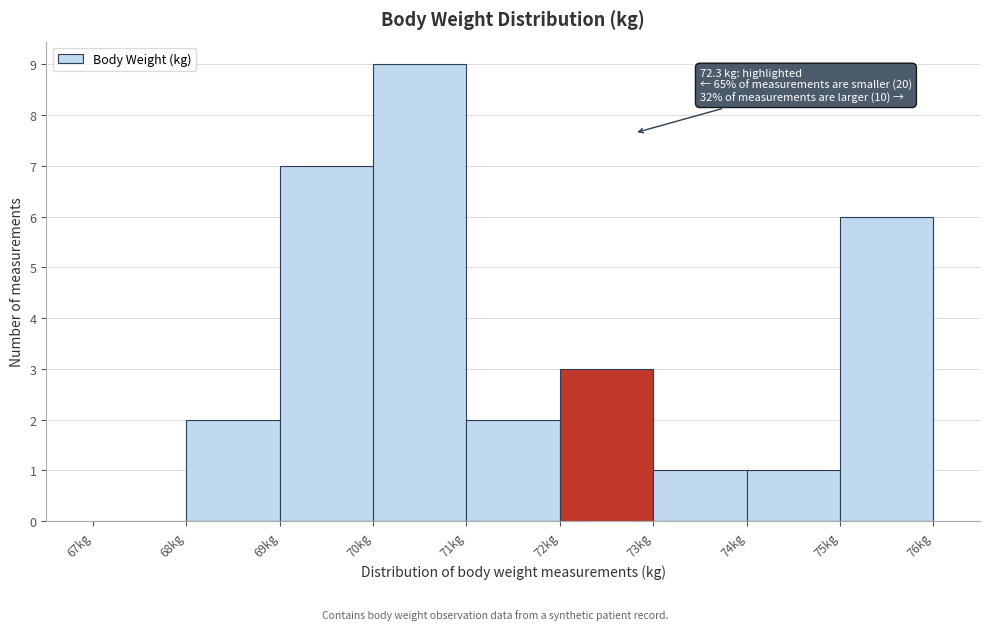

Which range on the x-axis has the tallest bar?

70 to 71